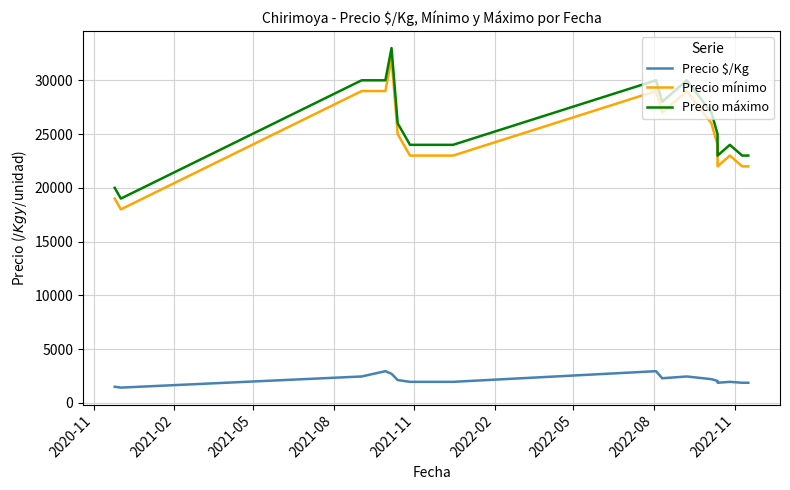

Is the value of Precio mínimo at 2022-08 greater than the value of Precio $/Kg at 2021-08?

Yes